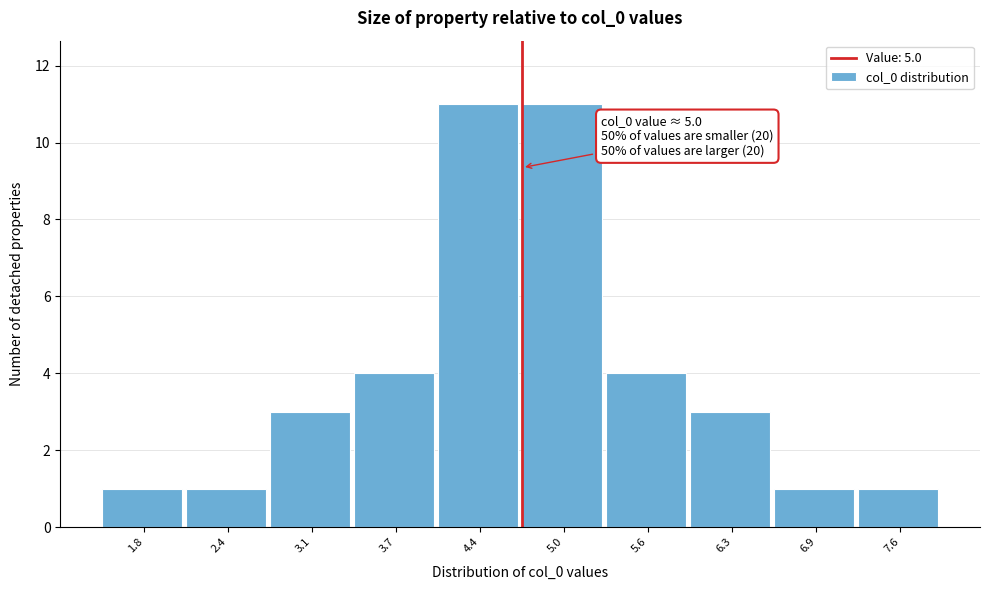

Reading left to right, what are all the values shown in this chart?

1.8=1	2.4=1	3.1=3	3.7=4	4.4=11	5.0=11	5.6=4	6.3=3	6.9=1	7.6=1